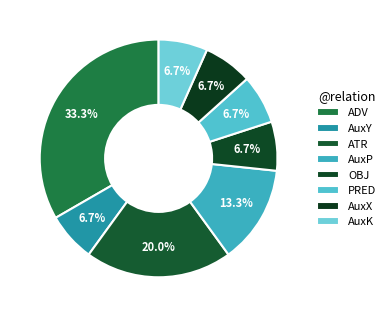

Count the number of slices in the pie.

8